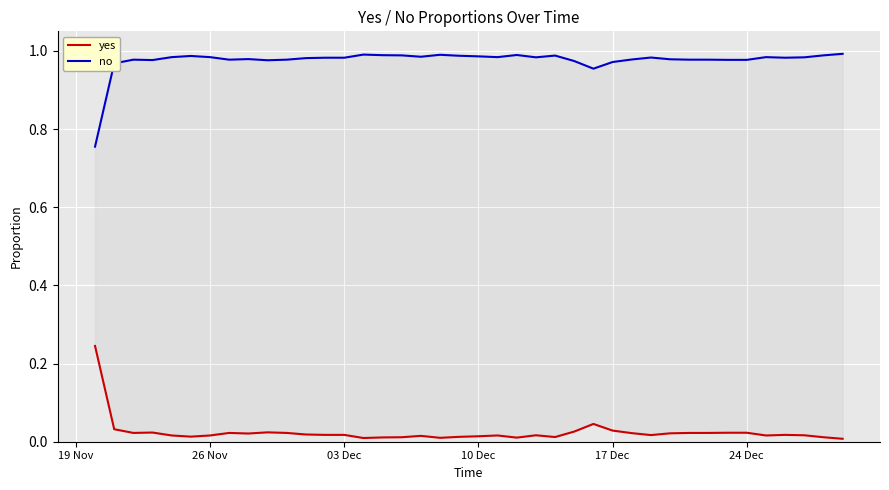

Is the value of yes at 28 greater than the value of no at 6?

No